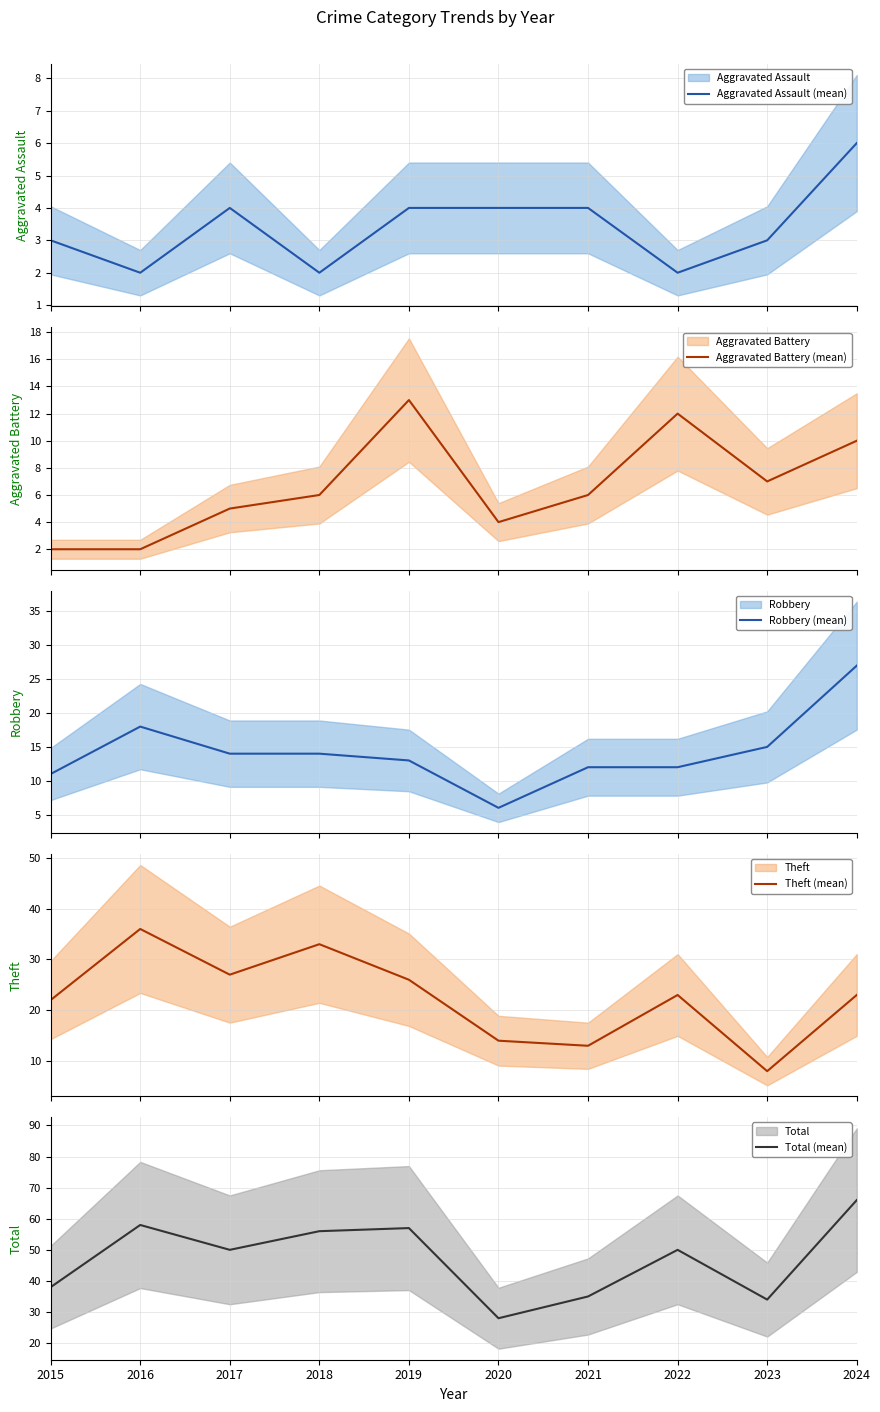

The Theft (mean) series shows 23 at 2022. True or false?

True